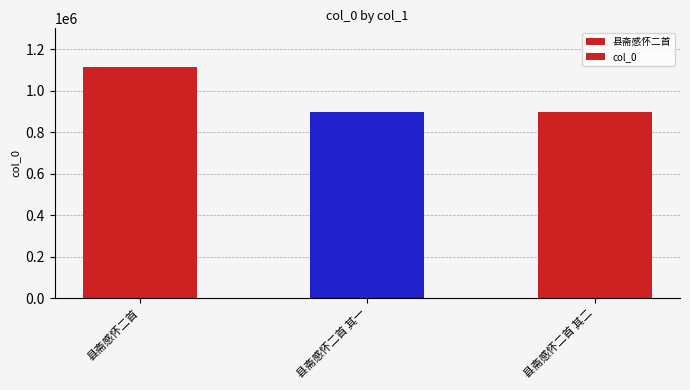

What value does the data have at 县斋感怀二首 其二?

899211